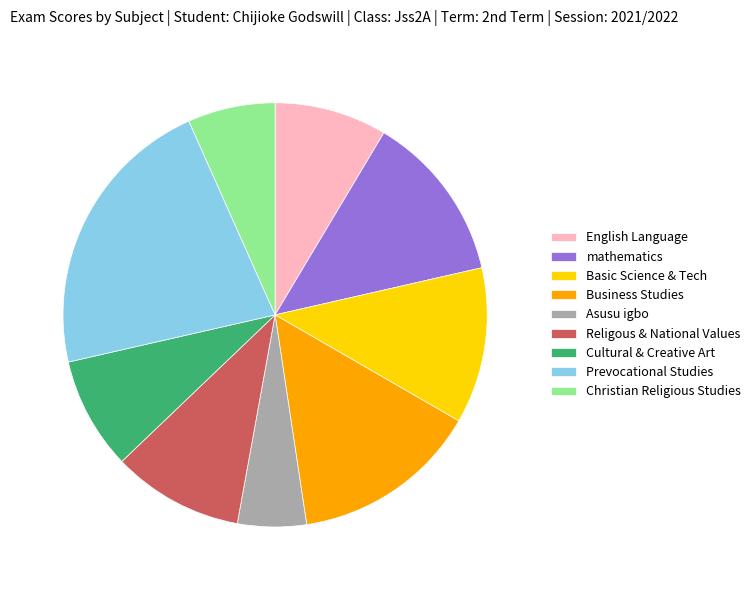

Is it true that Religous & National Values is 1% of the pie?

False